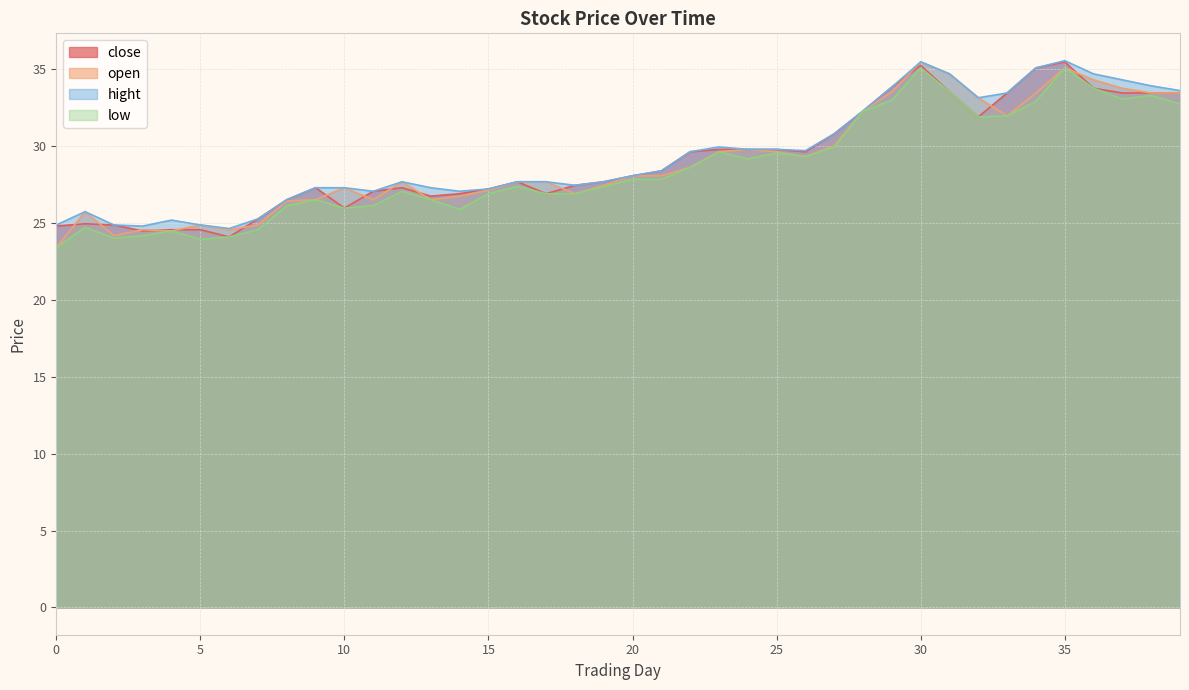

What is the sum of all close values?

1163.3